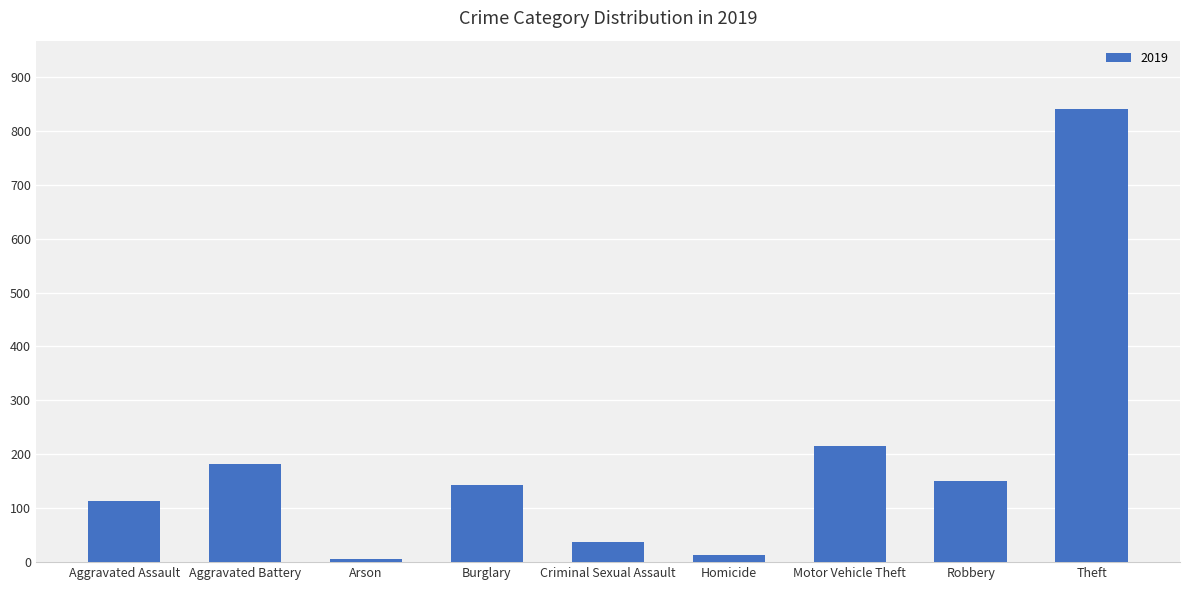

The value at Motor Vehicle Theft is 69. True or false?

False